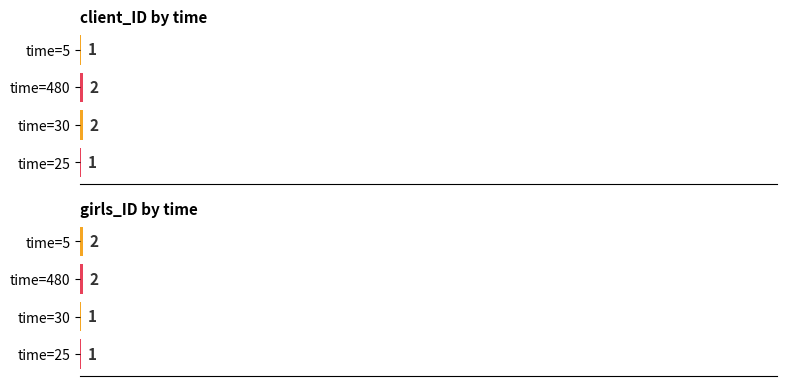

Rank the series by their maximum value, from lowest to highest.

client_ID, girls_ID